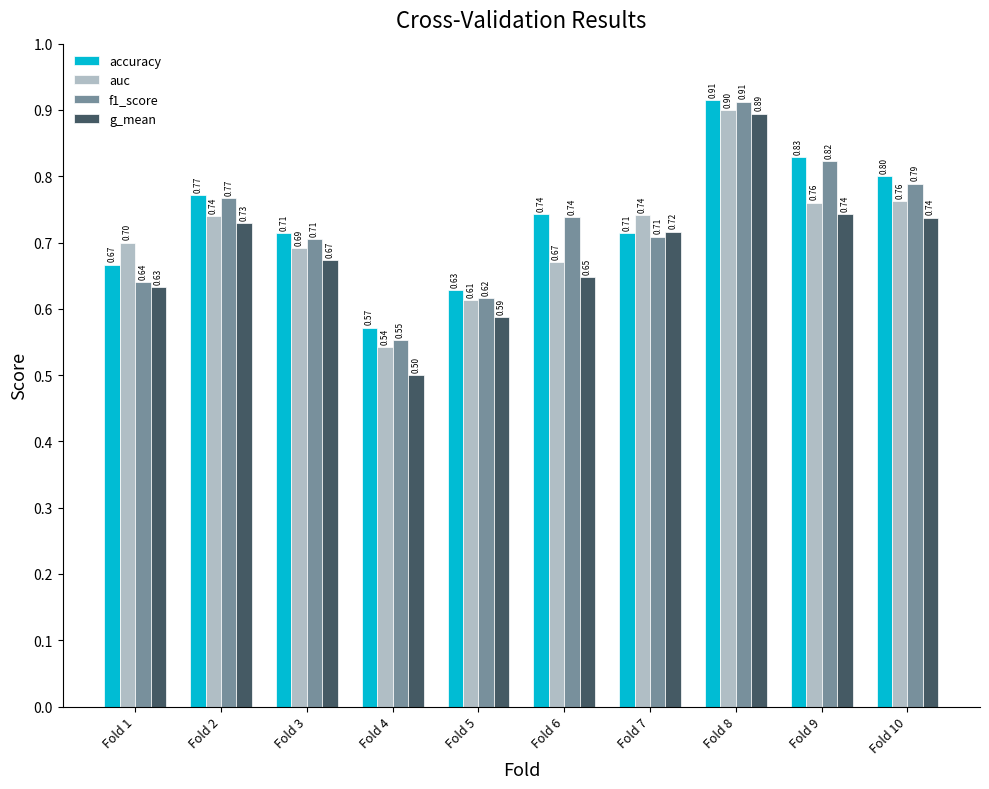

List the series in order of their overall mean, lowest first.

g_mean, auc, f1_score, accuracy